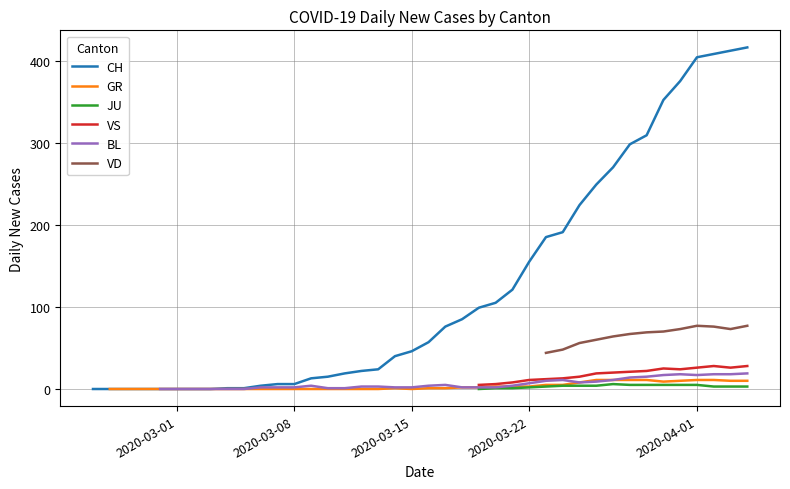

What is the highest value of the CH series?

416